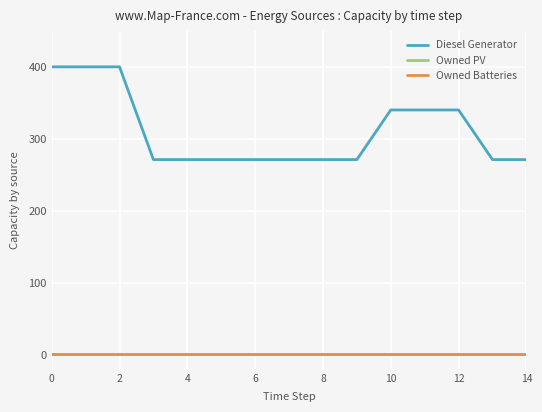

Does the chart have visible grid lines?

Yes